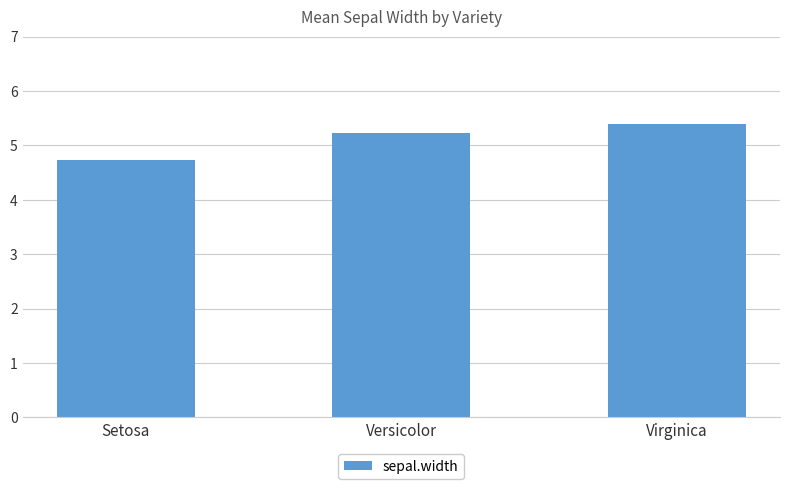

Which category has the lowest value across all series?

Setosa